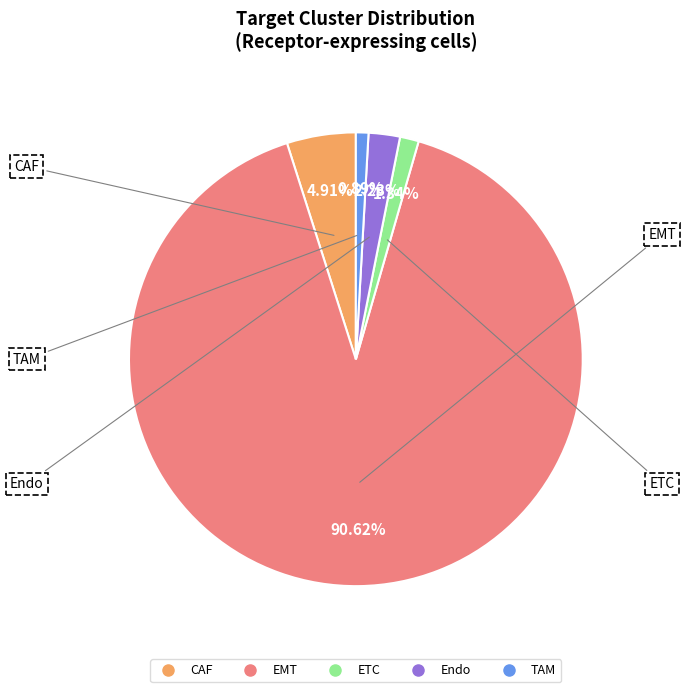

What is the largest slice in the pie chart?

EMT